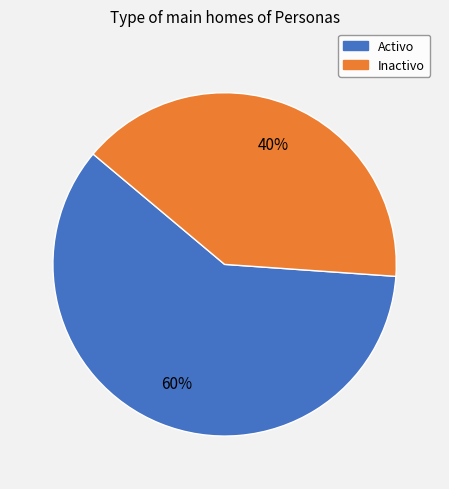

To the nearest percent, what portion does Inactivo represent?

40%